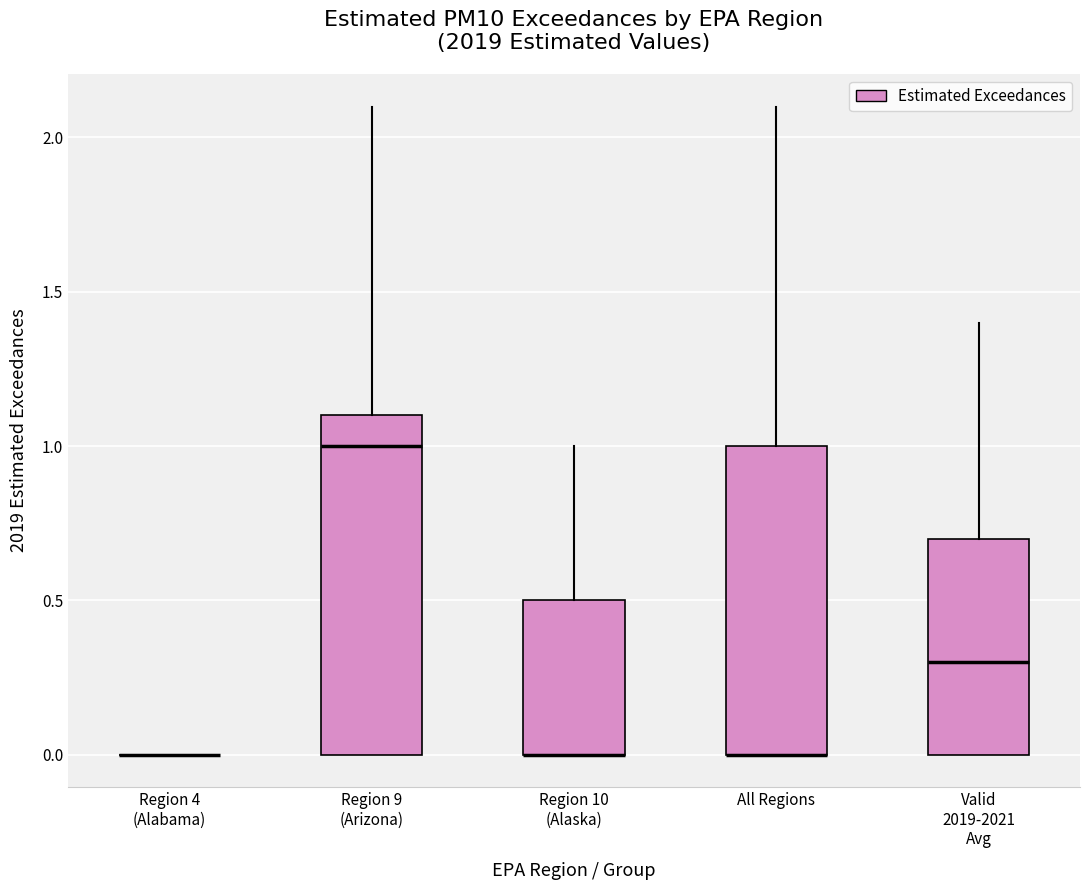

Reading left to right, transcribe this box plot: for each box, give where its median line is, the range the box spans, and where its two whiskers end, as read against the y-axis. The values are not printed on the chart, so give them approximately, as read against the axis.

Region 4 (Alabama): box collapsed to a line at 0.0, whiskers 0.0 to 0.0
Region 9 (Arizona): median 1.0, box 0.0 to 1.1, whiskers 0.0 to 2.1
Region 10 (Alaska): median 0.0 (drawn on the box's lower edge), box 0.0 to 0.5, whiskers 0.0 to 1.0
All Regions: median 0.0 (drawn on the box's lower edge), box 0.0 to 1.0, whiskers 0.0 to 2.1
Valid 2019-2021 Avg: median 0.3, box 0.0 to 0.7, whiskers 0.0 to 1.4